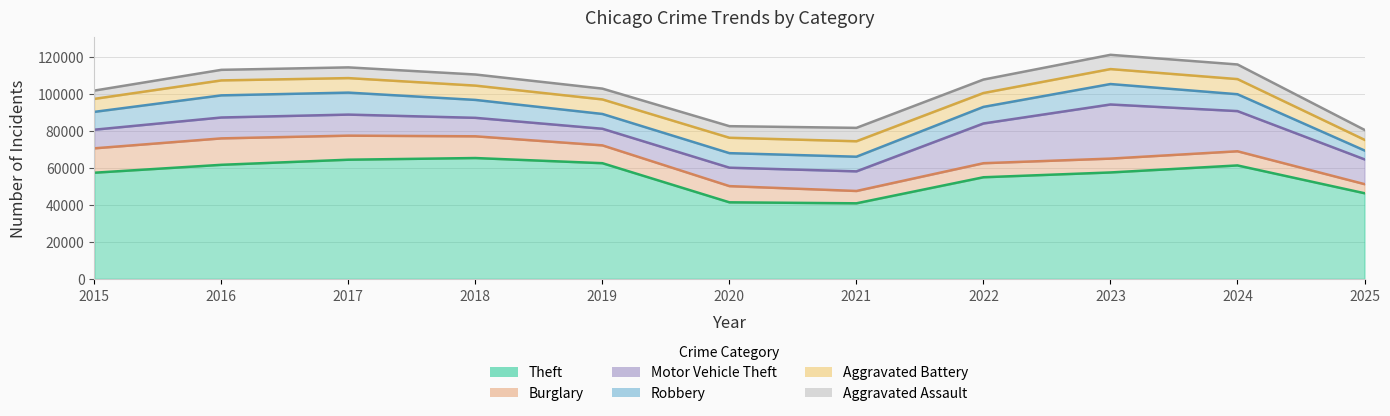

After their last crossing, which series has the higher values: Robbery or Motor Vehicle Theft?

Motor Vehicle Theft